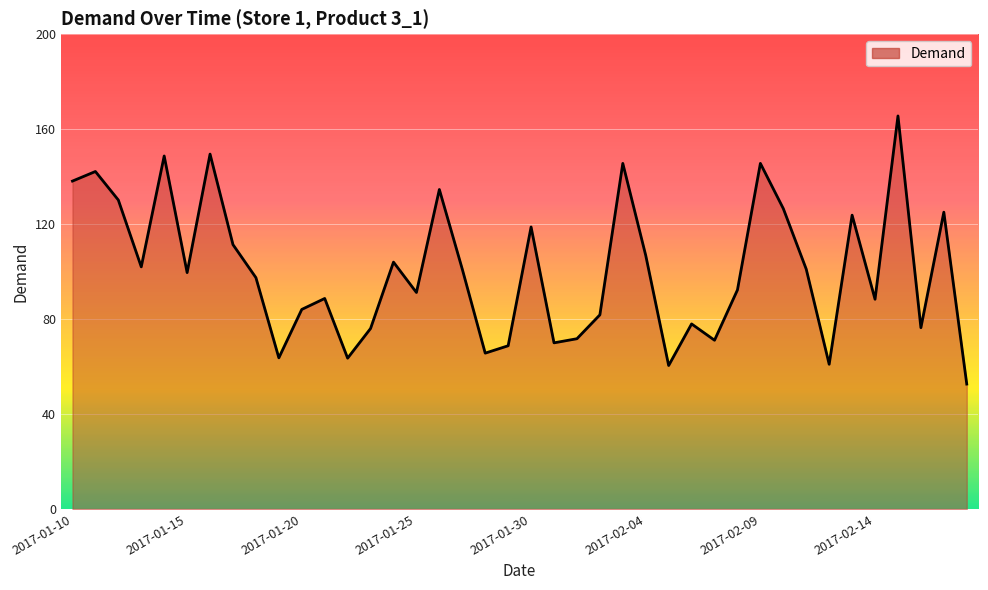

What is the smallest value displayed?

52.6